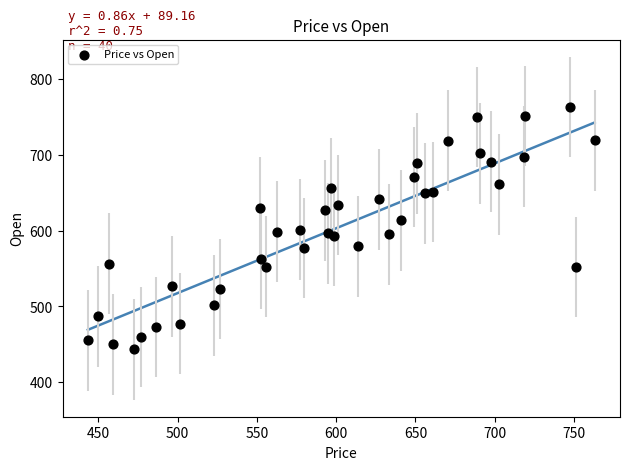

What is the range of X values (max minus min)?

319.7